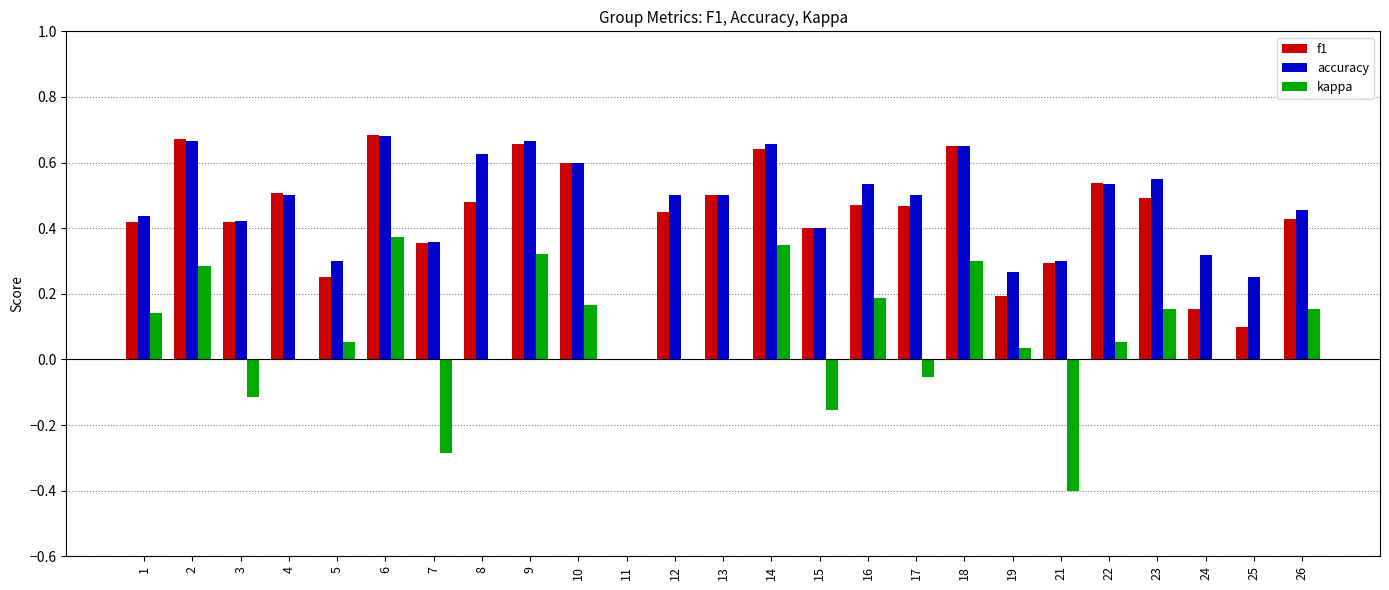

At which label is f1 closest to 0?

11